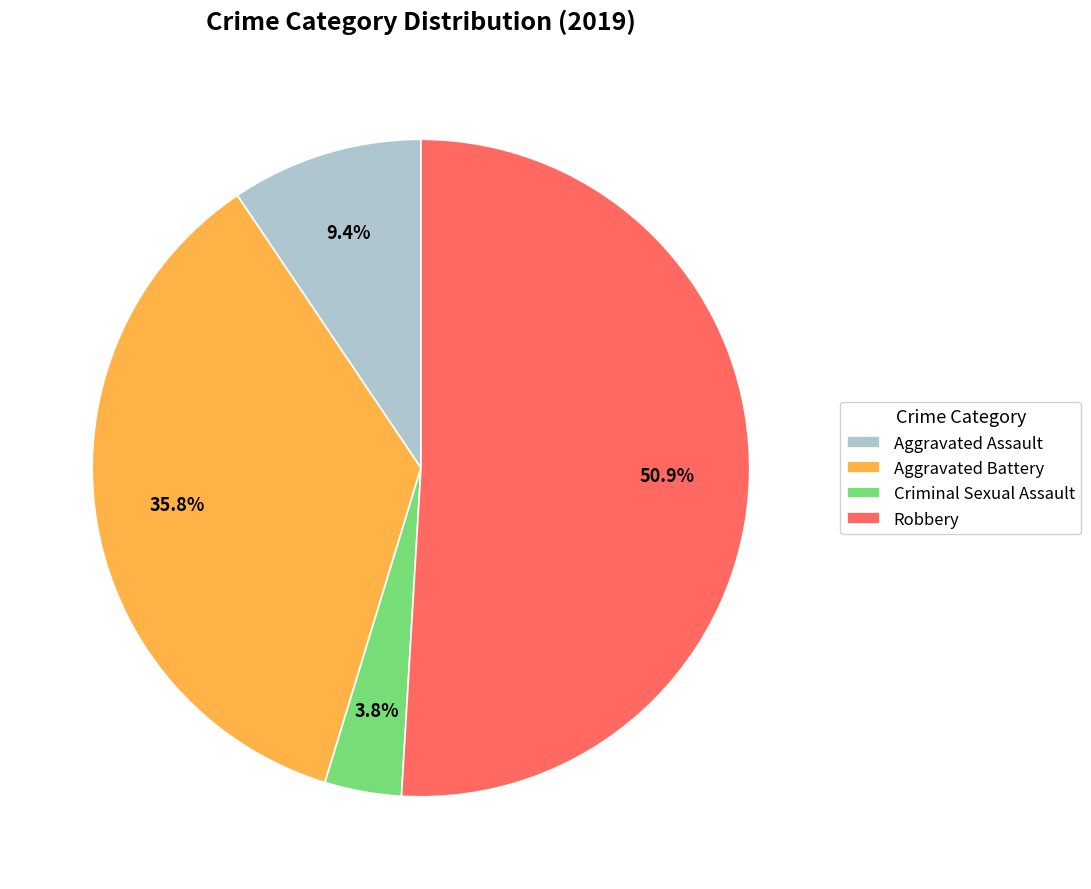

How much of the chart is everything except Criminal Sexual Assault?

96.2%